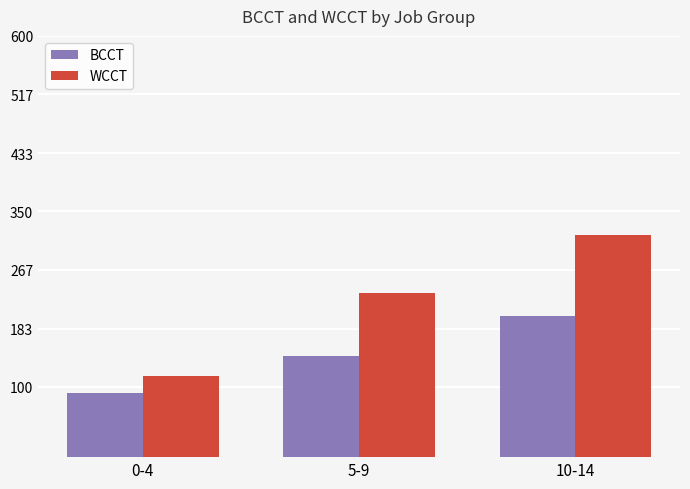

List the labels in order of BCCT value, smallest first.

0-4, 5-9, 10-14